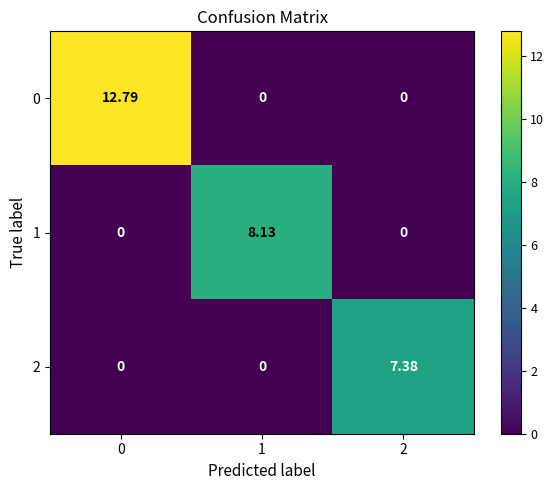

Is the value of 0 at 0 greater than the value of 1 at 0?

Yes